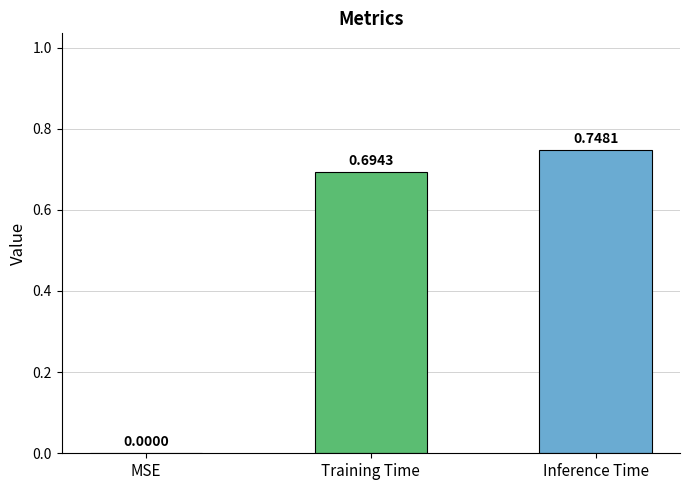

At which label is the value closest to 0?

MSE